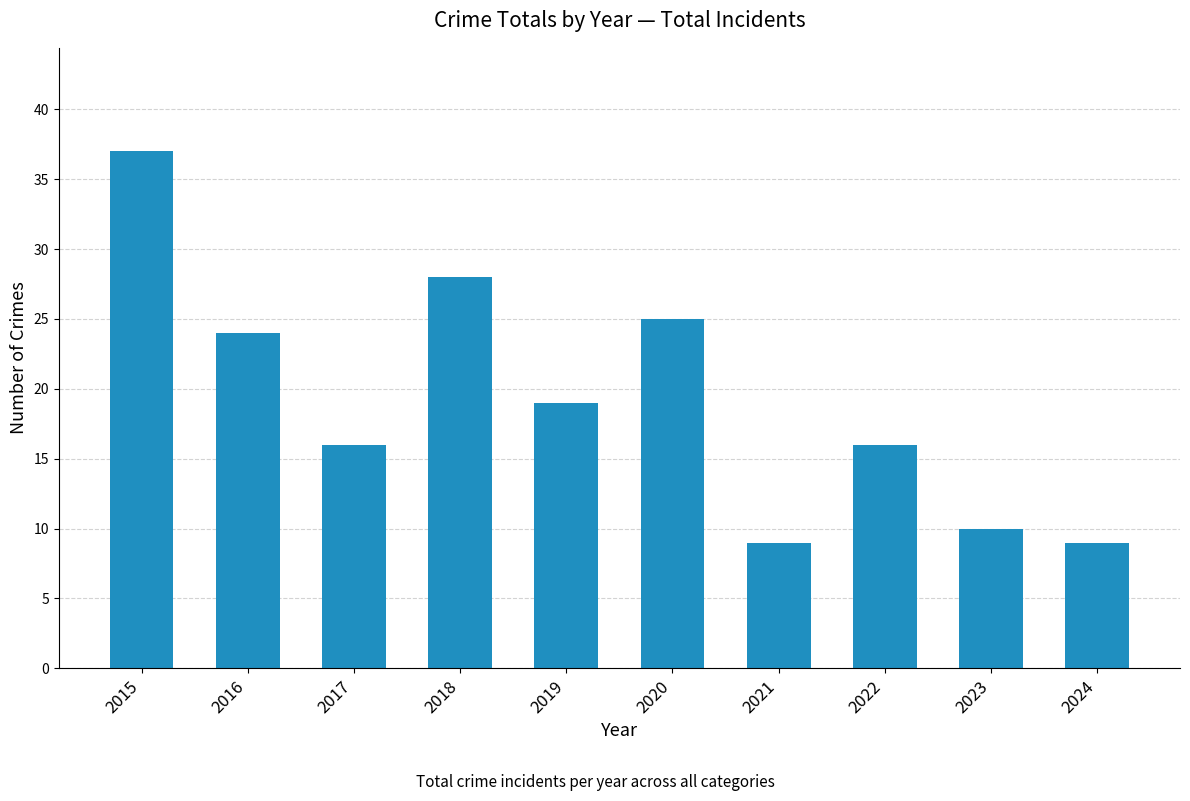

What is the sum of all values?

193